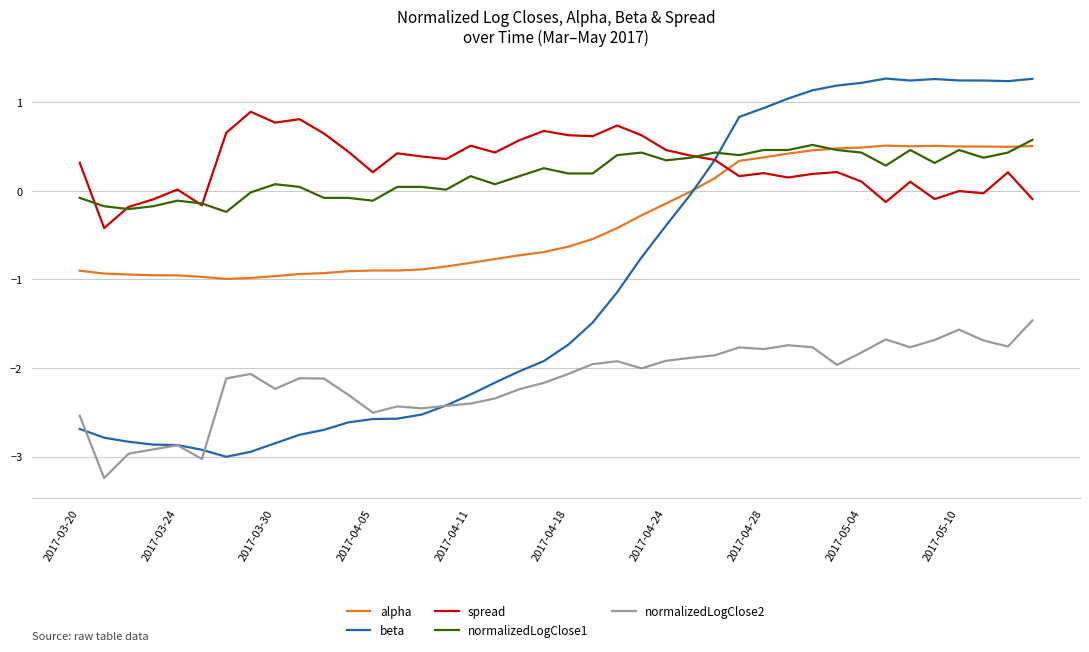

In beta, how many points are higher than both neighbors (excluding endpoints)?

2